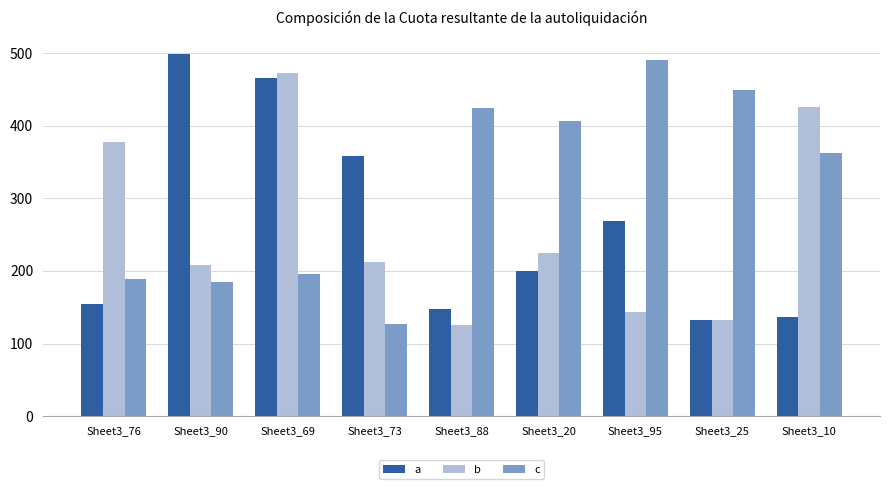

Reading right to left, list all the values displayed in this chart.

a: 137	133	269	200	148	358	466	498	154
b: 425	133	143	225	125	212	473	208	377
c: 362	449	491	407	424	127	196	185	189